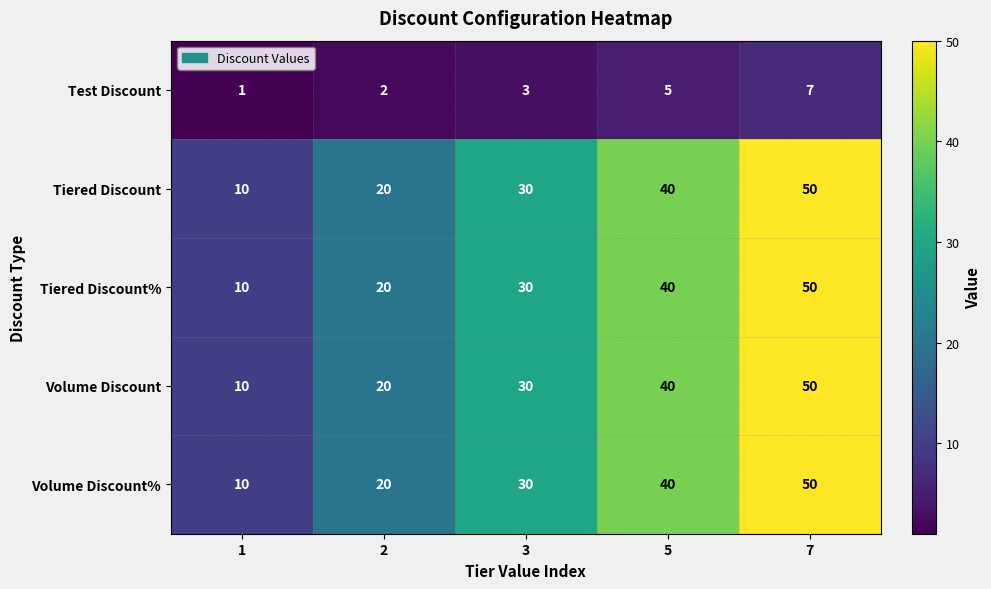

Which category has the highest value across all series?

7